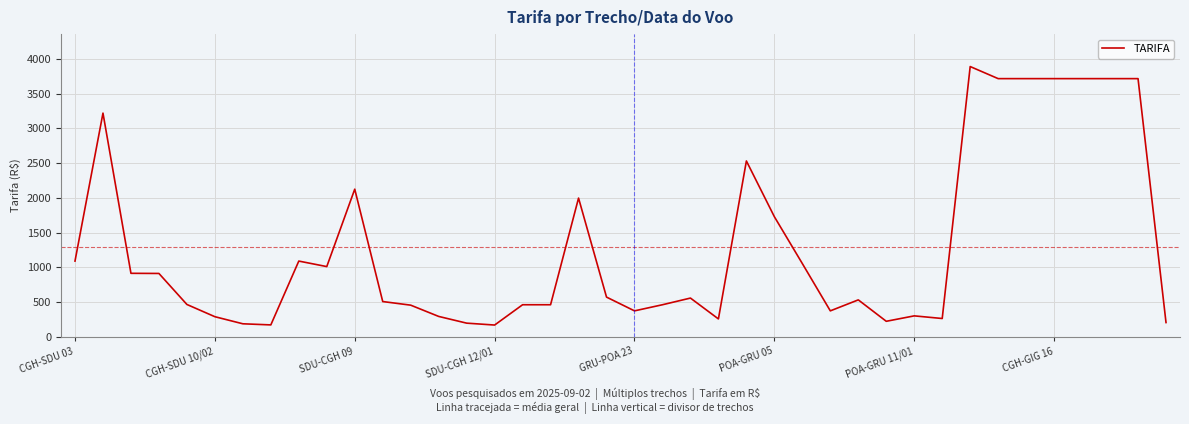

What is the maximum value shown in the chart?

3887.8